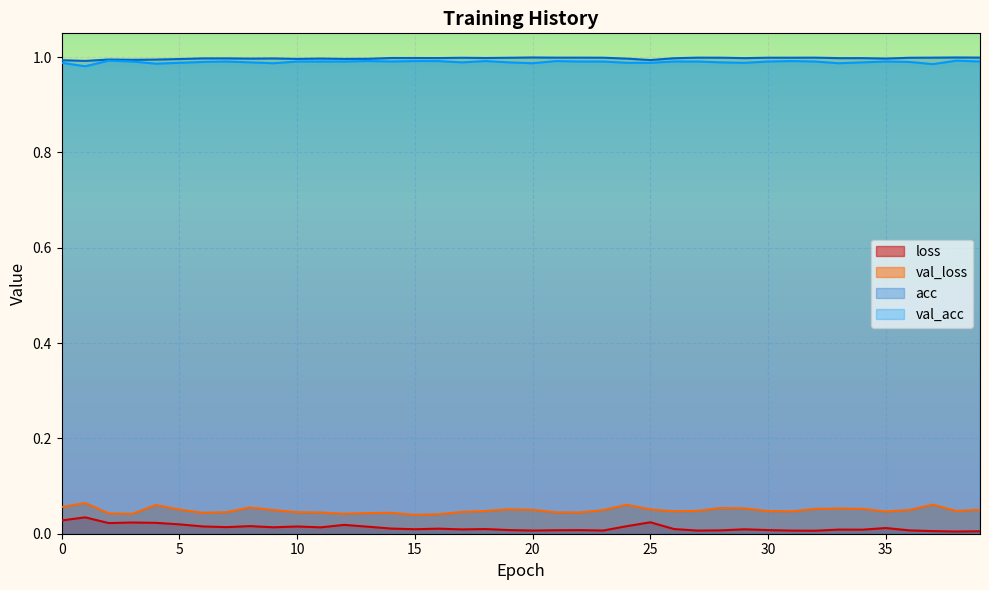

Which label corresponds to the largest value in the chart?

20